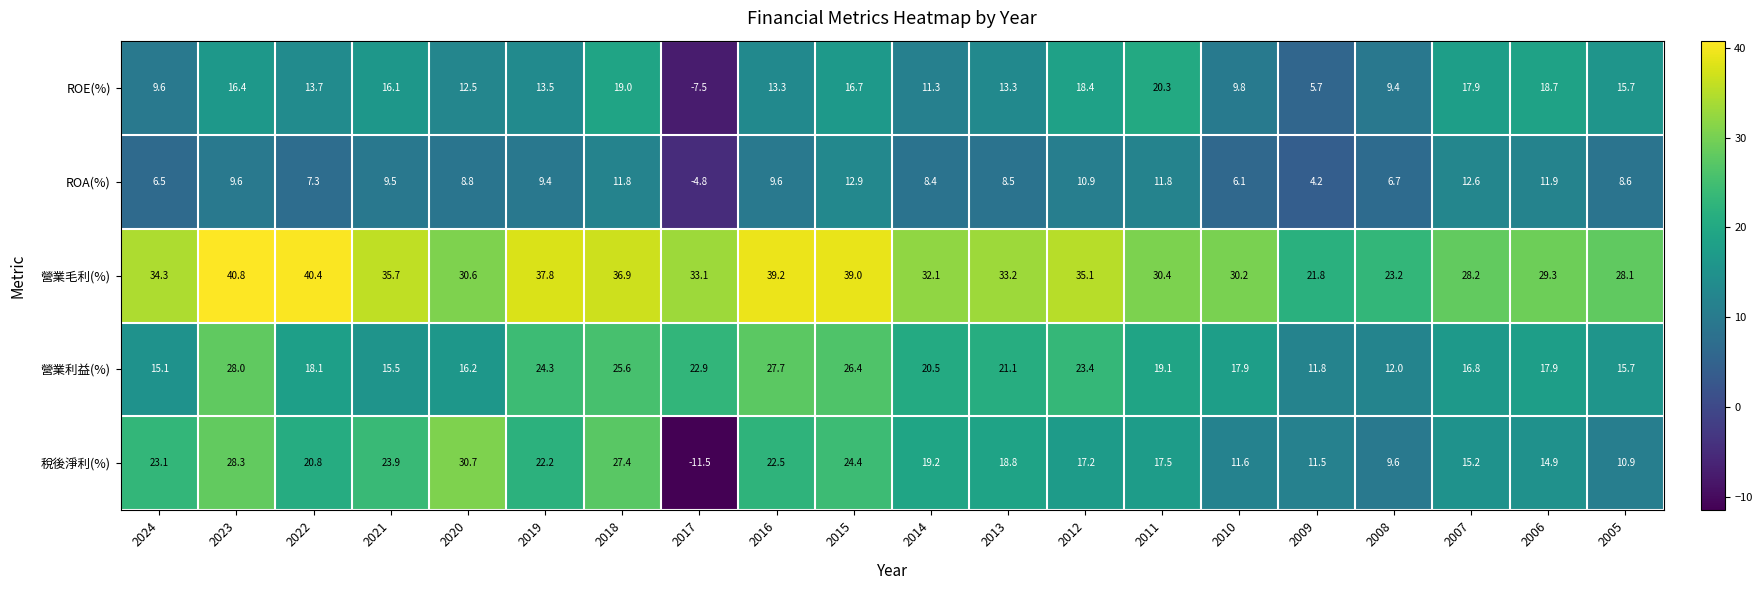

True or false: 營業利益(%) has a value of 15.7 at 2005.

True